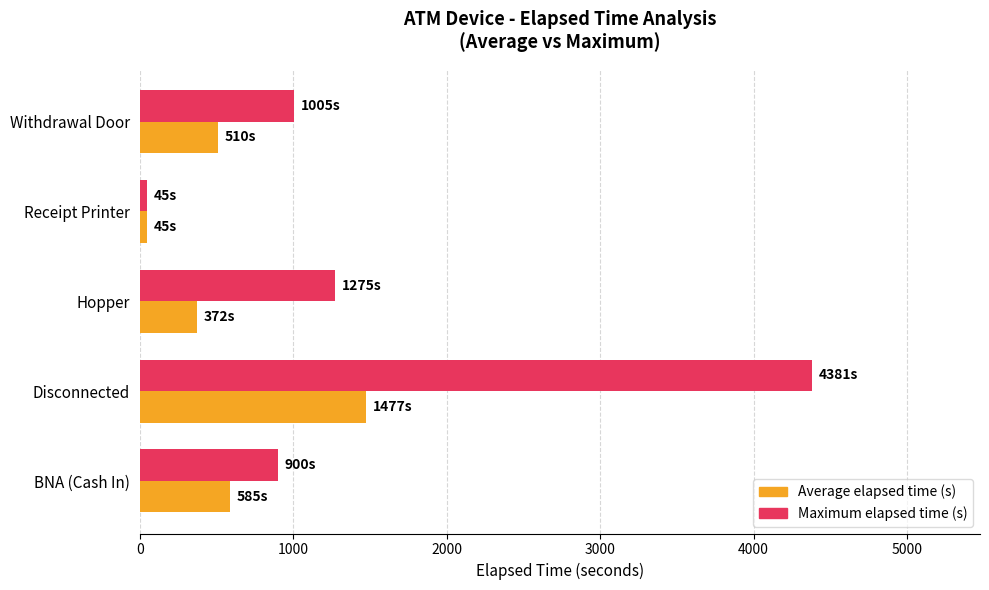

At how many categories does at least one series exceed 1872?

1